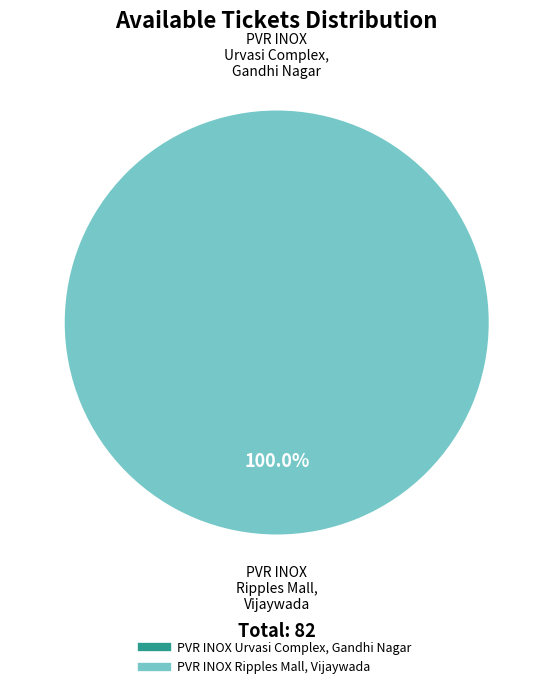

Does PVR INOX Urvasi Complex, Gandhi Nagar account for over 50% of the chart?

No